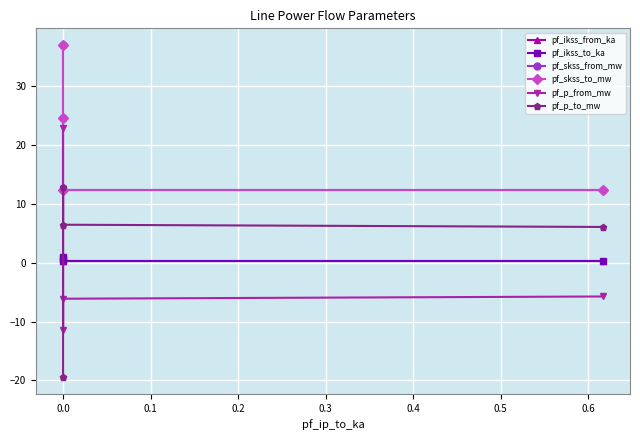

List the series in order of their peak value, lowest first.

pf_ikss_from_ka, pf_ikss_to_ka, pf_p_to_mw, pf_p_from_mw, pf_skss_from_mw, pf_skss_to_mw